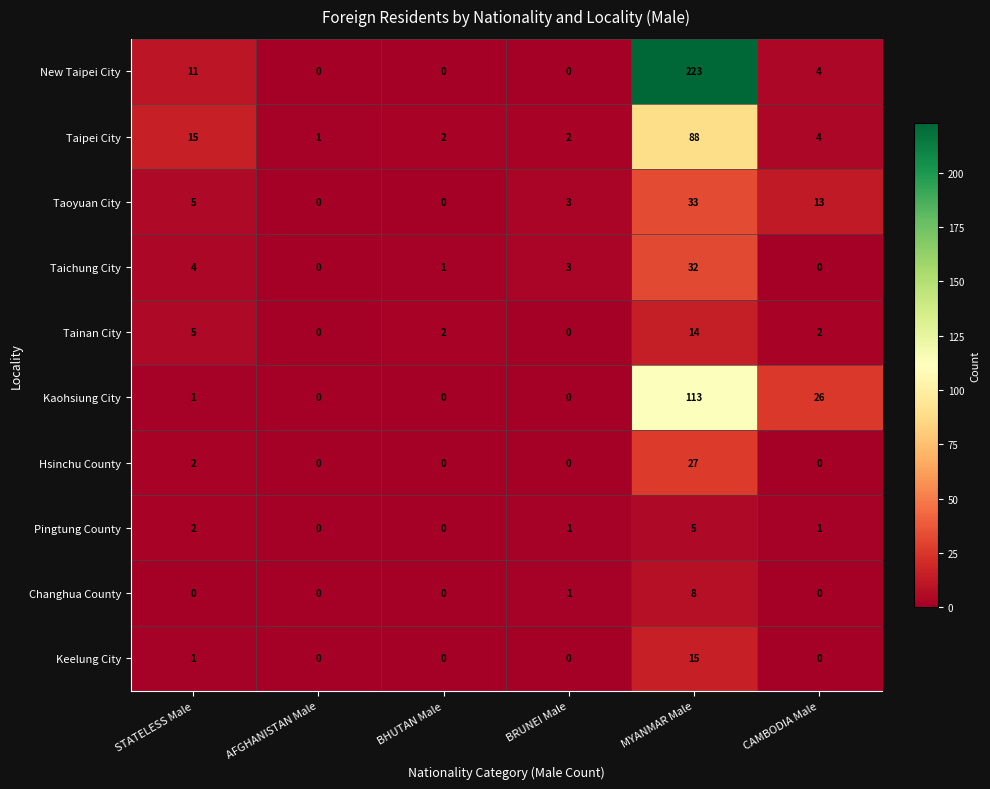

Which series changed the most between STATELESS Male and MYANMAR Male?

New Taipei City